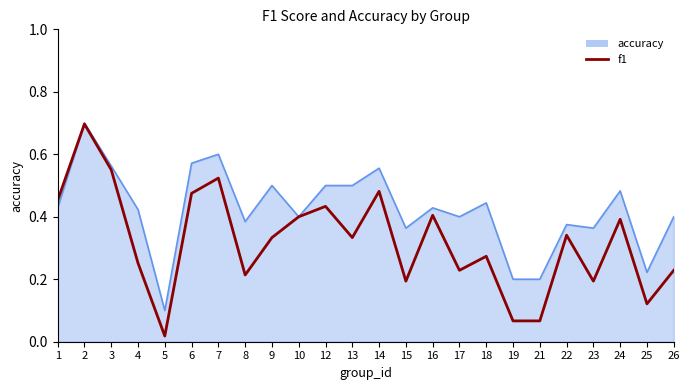

Which label corresponds to the largest value in the chart?

2